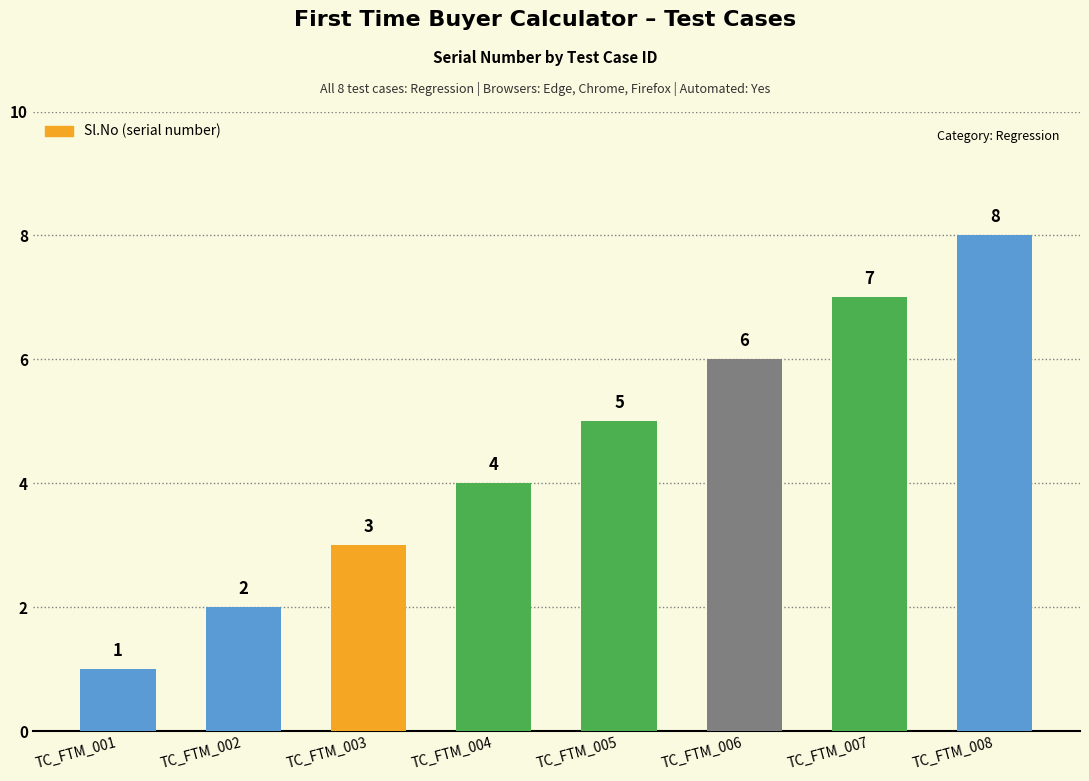

What is the difference between the second highest and minimum values?

6